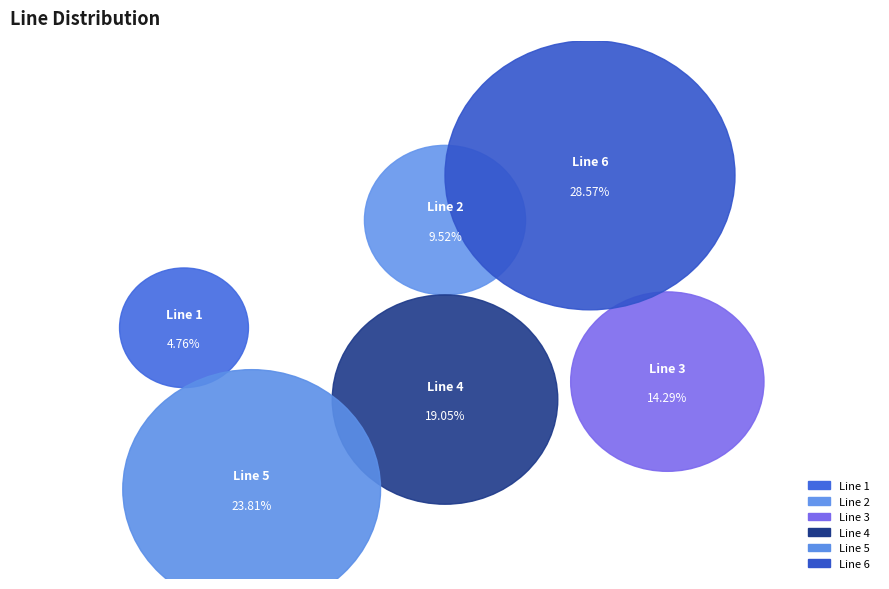

Between Line 4 and Line 5, which is larger?

Line 5